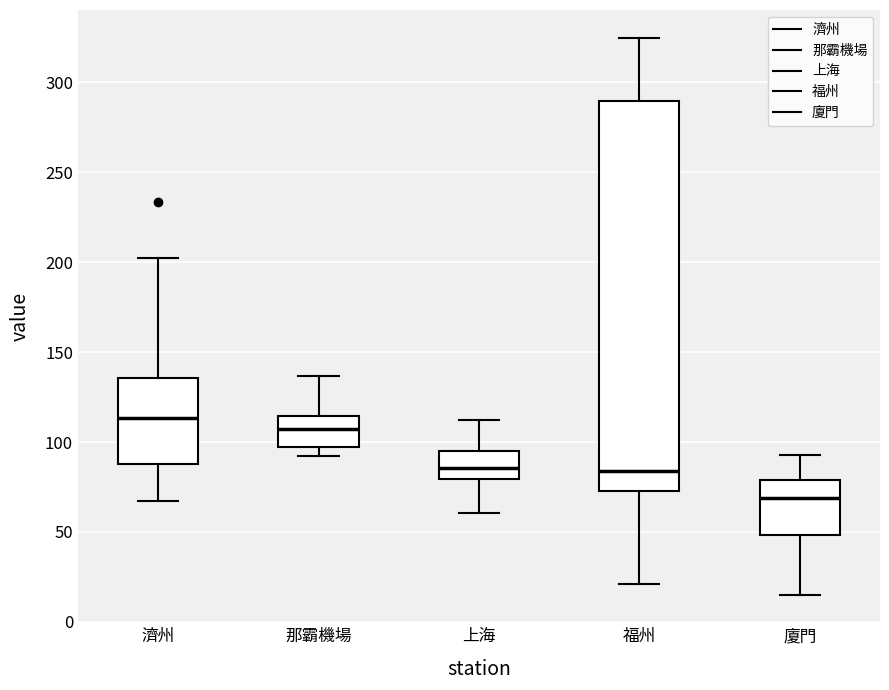

Where is the lower edge of the box for 福州 on the y-axis? The values are not printed on the chart, so give them approximately, as read against the axis.

75